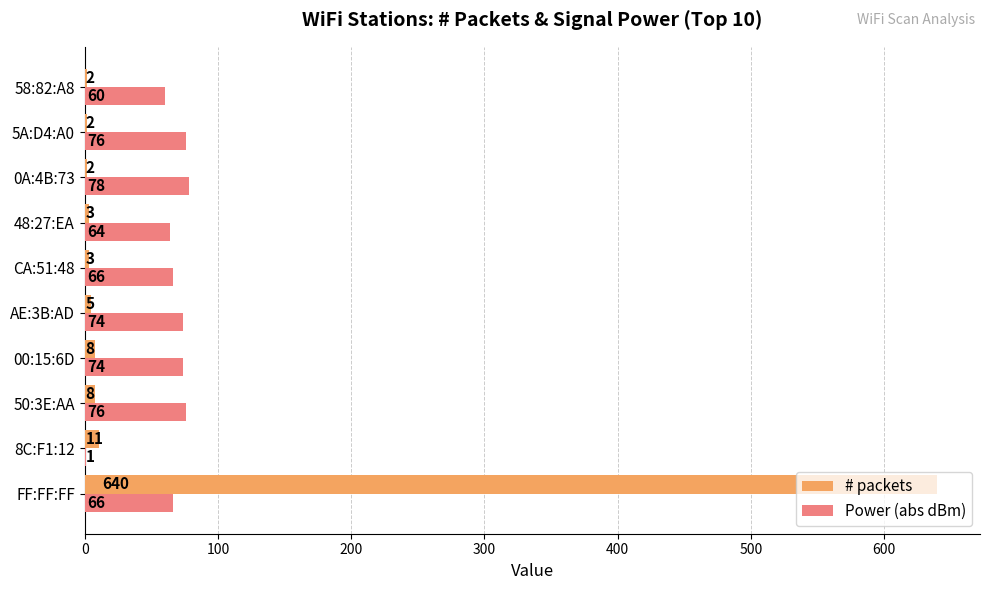

Is the value of # packets at 58:82:A8 greater than the value of Power (abs dBm) at FF:FF:FF?

No